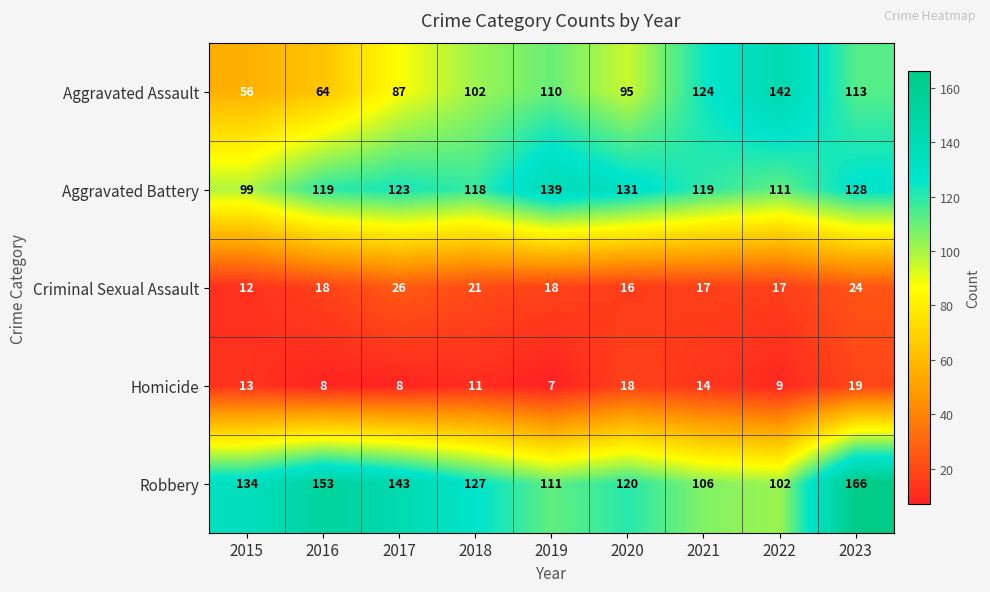

What is the difference between the Robbery values at 2016 and 2017?

10